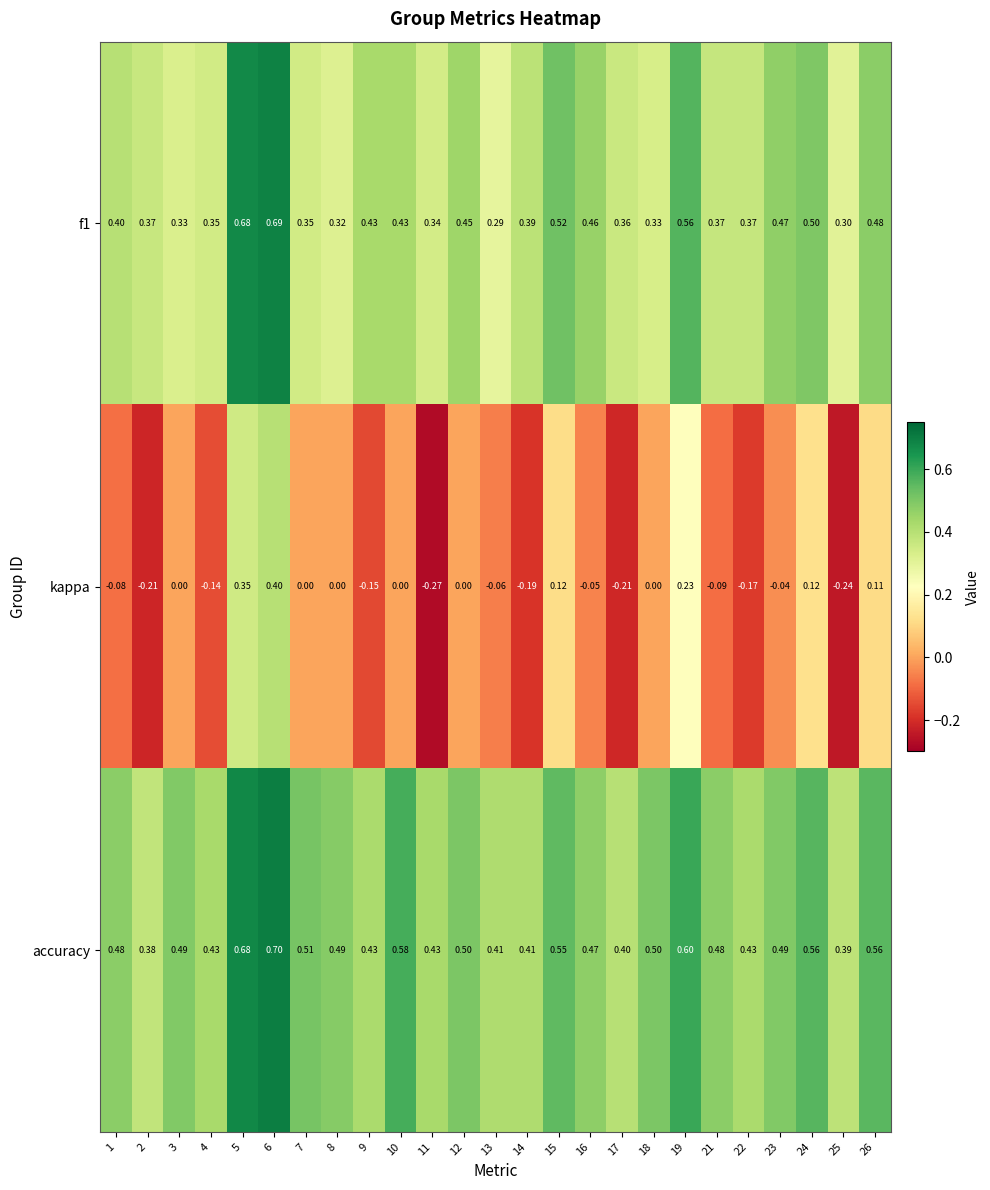

At 1, list the series in order from largest to smallest.

accuracy, f1, kappa